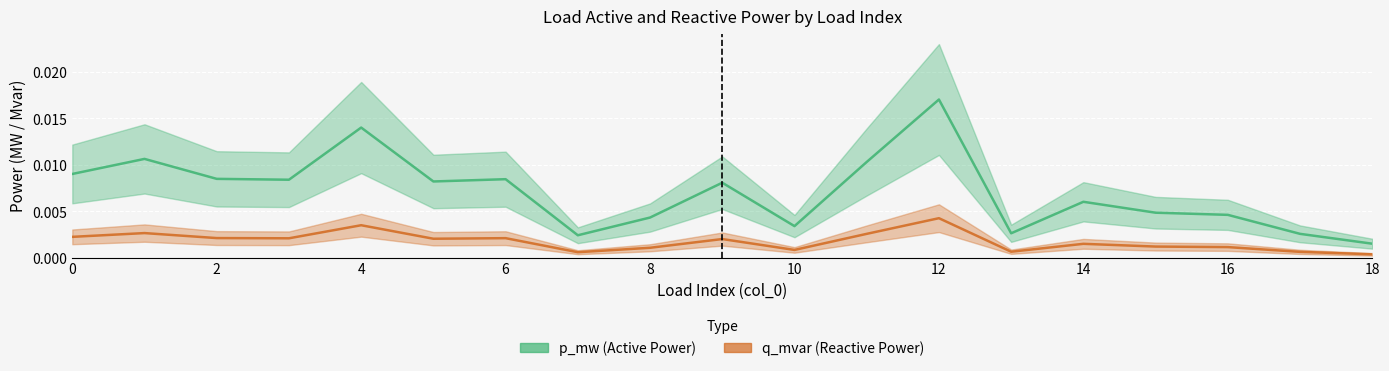

True or false: p_mw has more than 0 interior local peaks.

True